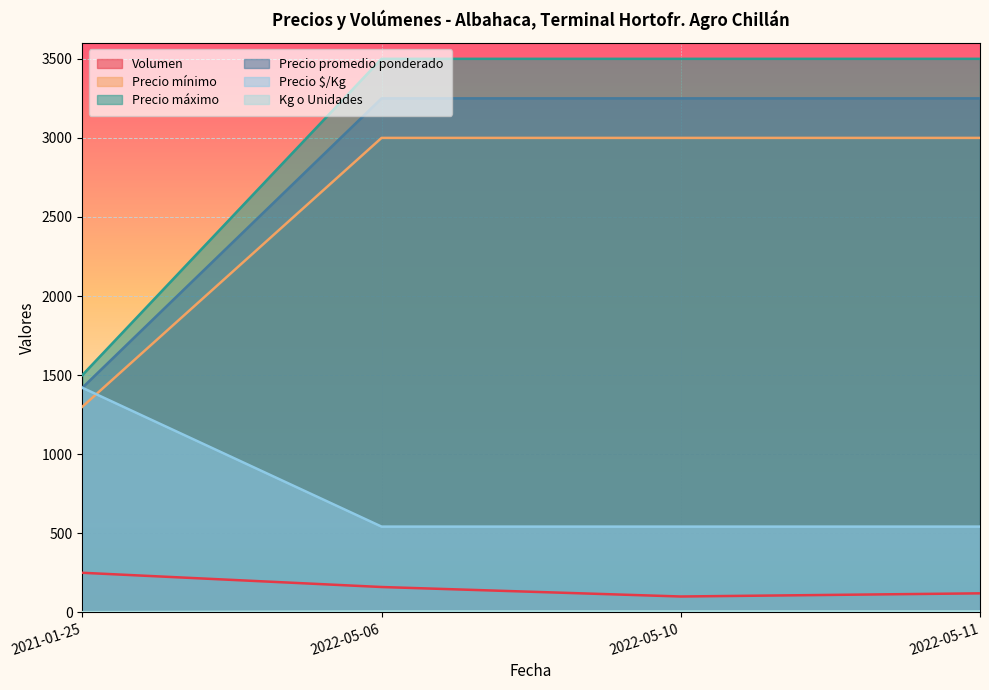

What is the difference between the second highest and minimum values in the Precio mínimo series?

1700